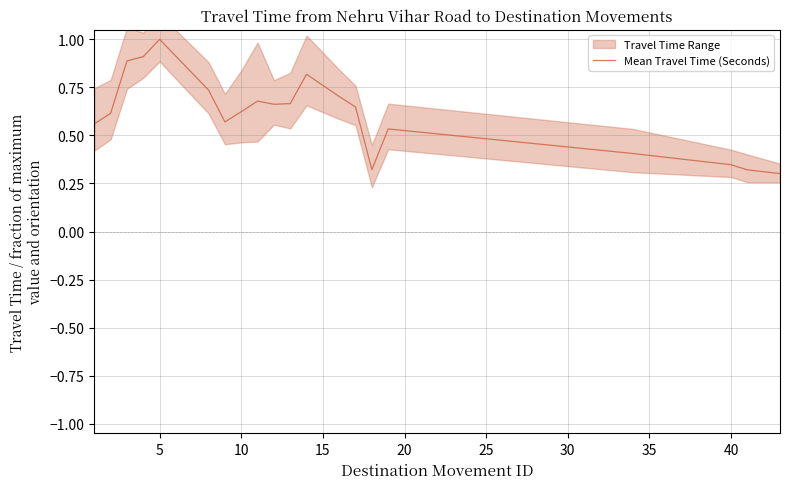

Count the values in the range 0 to 1.

20